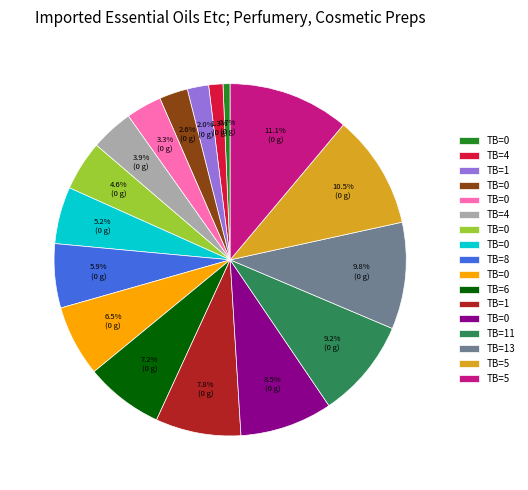

Does any single category account for the majority?

No